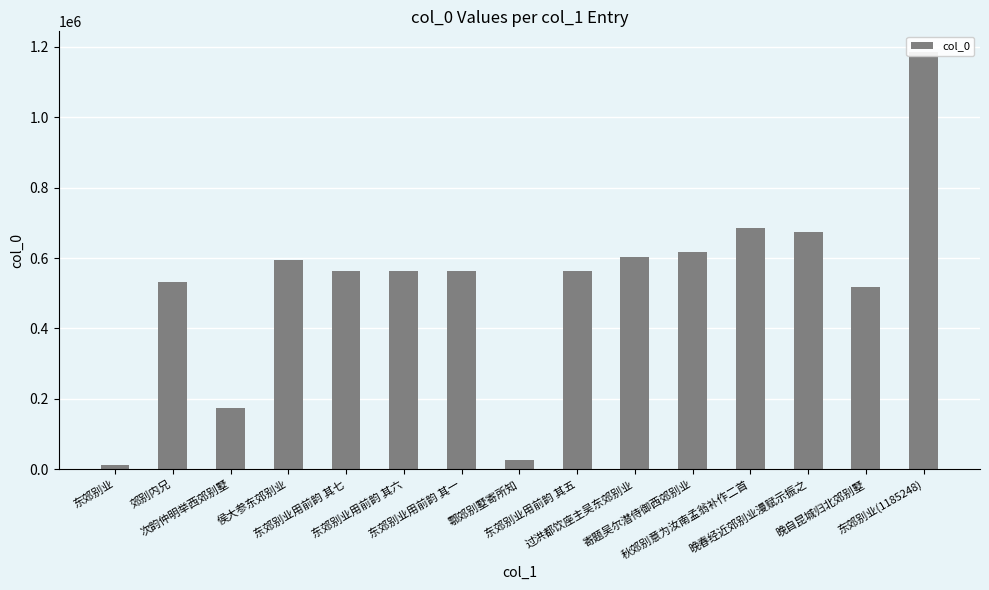

What value does the data have at 东郊别业, to the nearest 100?

10600